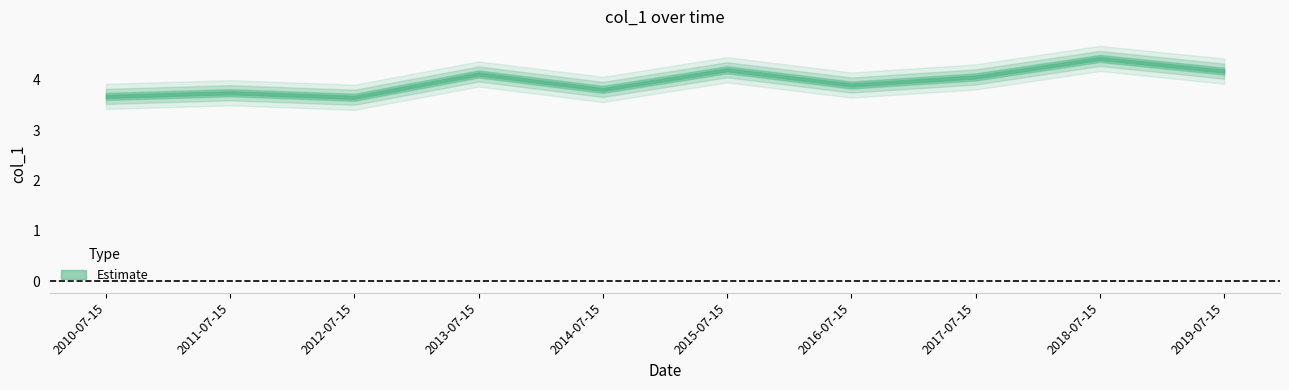

Does the chart have visible grid lines?

No